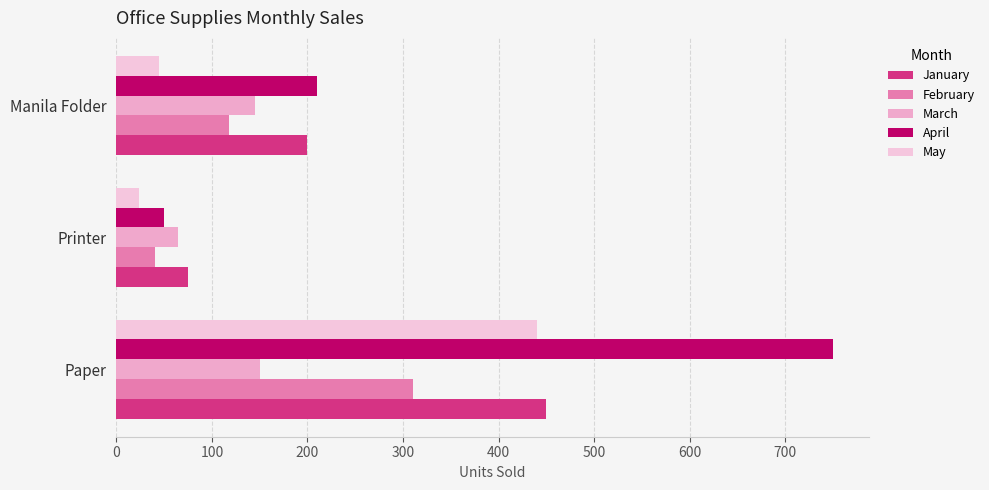

Reading left to right, transcribe all the data shown in this chart.

January: 450	75	200
February: 310	40	118
March: 150	65	145
April: 750	50	210
May: 440	24	45